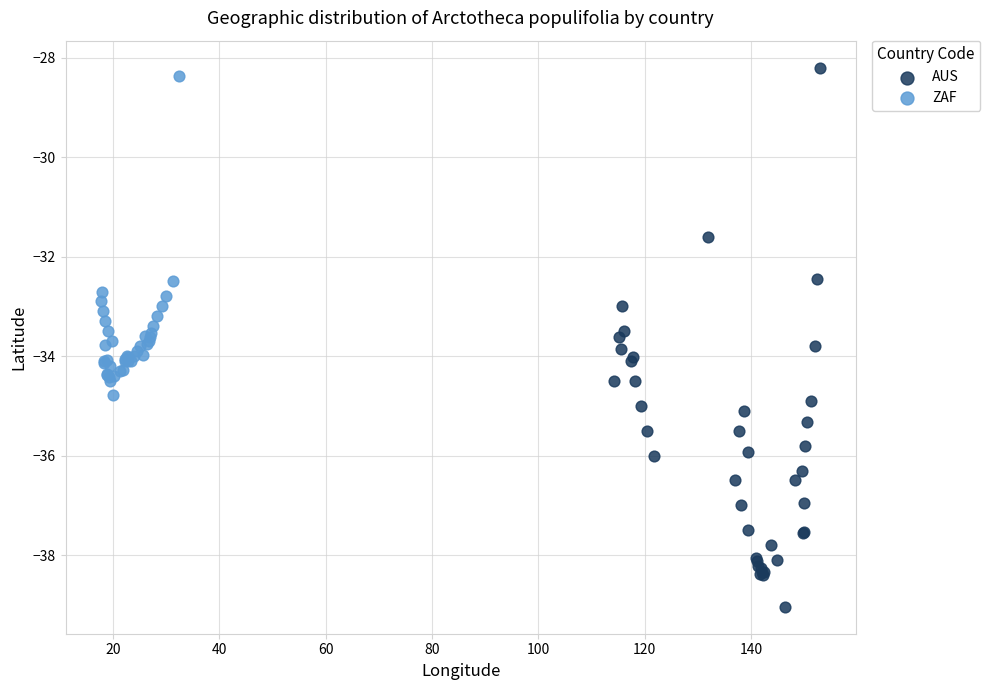

Which series reaches the minimum Y coordinate?

AUS